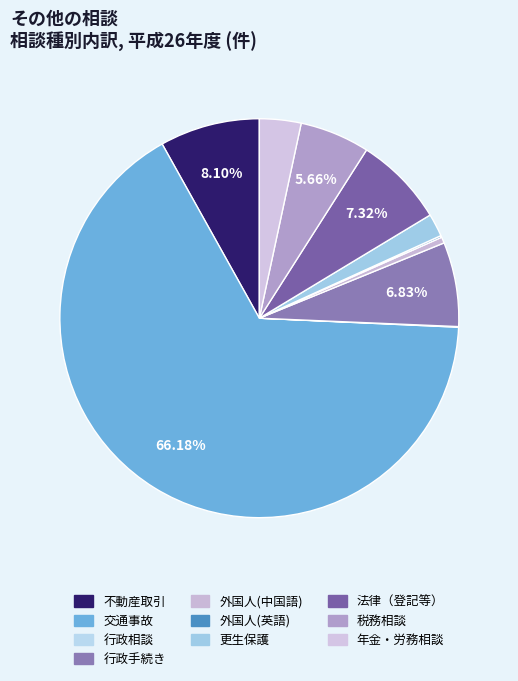

How many slices are in this pie chart?

10